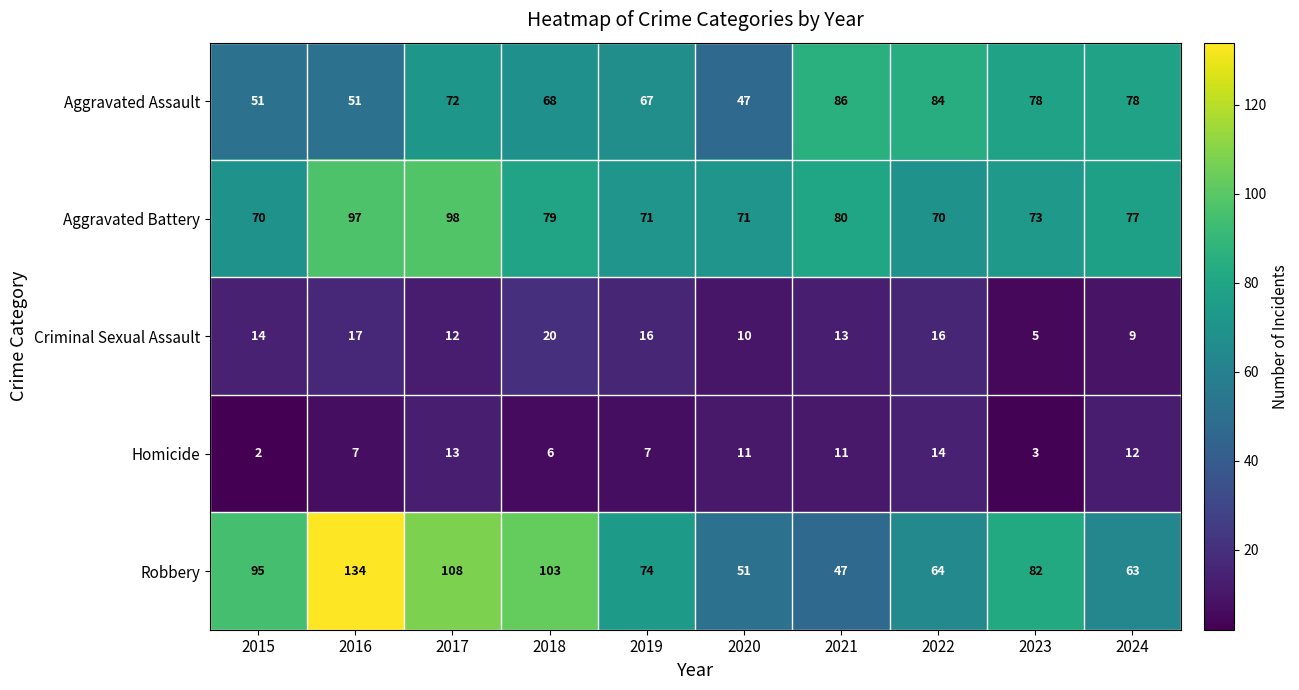

At which category does the chart reach its peak across all series?

2016